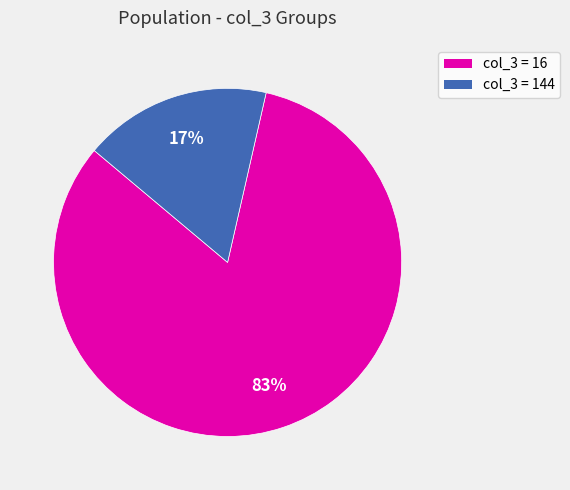

Count the number of slices in the pie.

2